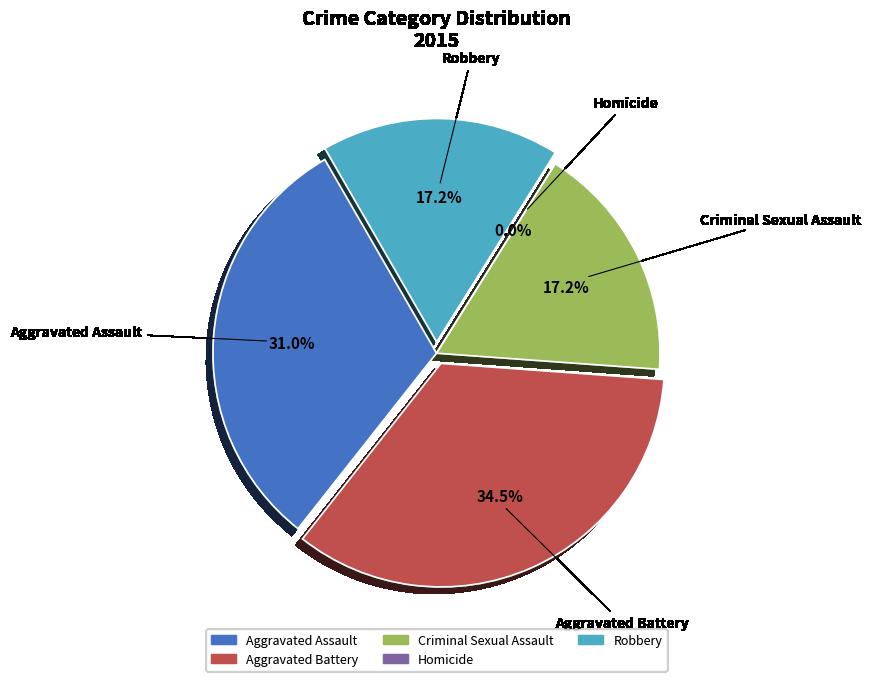

Does Robbery represent more than half of the total?

No